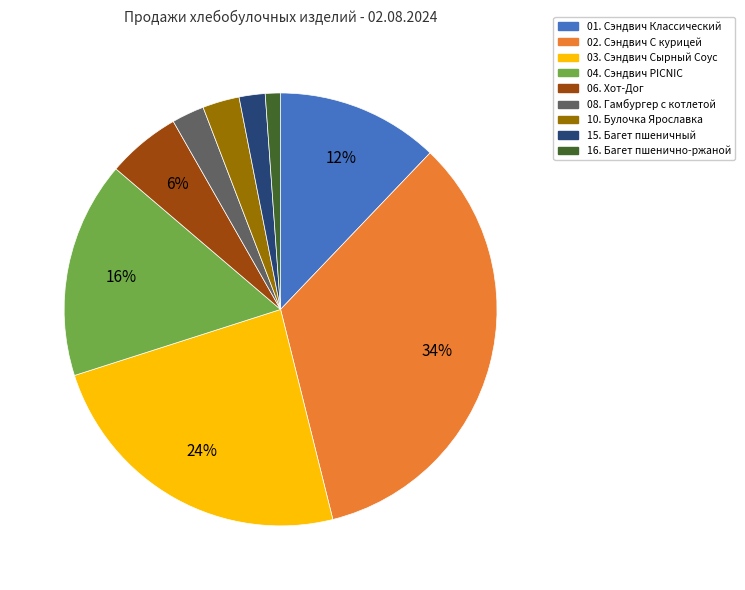

Which has a higher value, 06. Хот-Дог or 03. Сэндвич Сырный Соус?

03. Сэндвич Сырный Соус